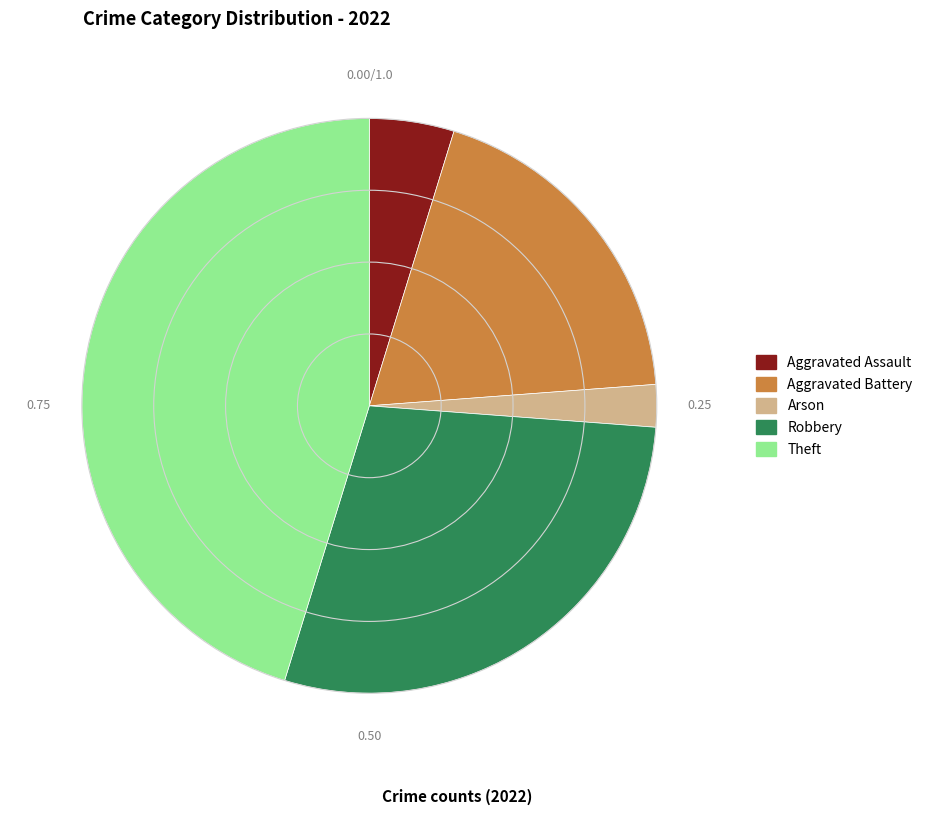

Which slice is the largest?

Theft